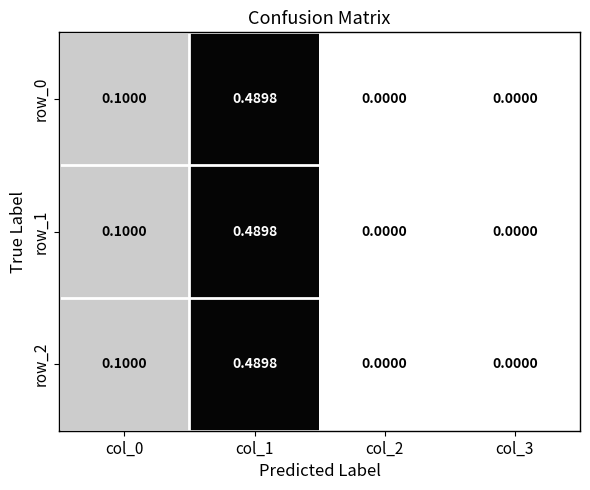

Is the value of row_0 at col_1 greater than the value of row_2 at col_0?

Yes